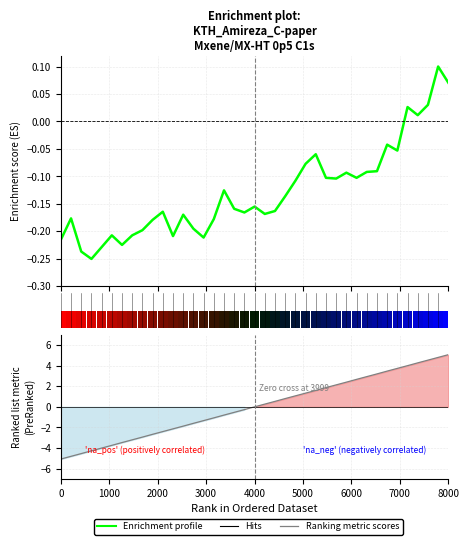

List the series in order of their overall mean, highest first.

Ranking metric scores, Enrichment profile